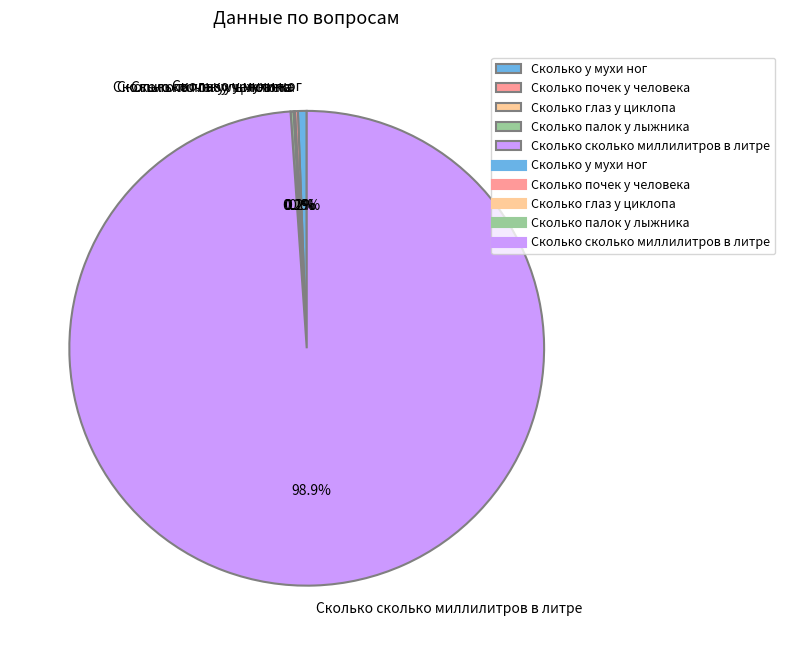

Is there a majority slice in this chart?

Yes